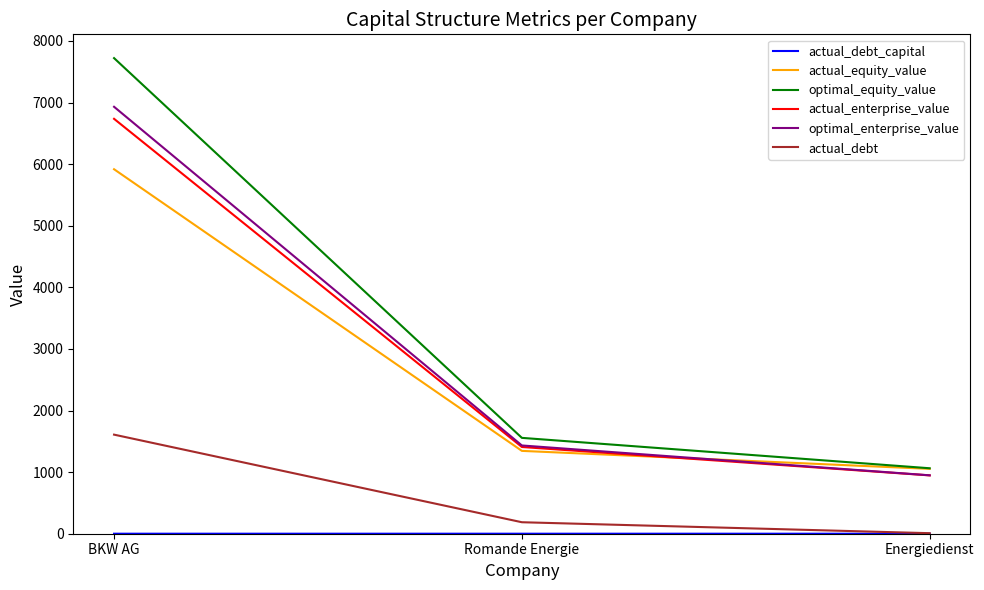

At which category is the sum across all series the highest?

BKW AG